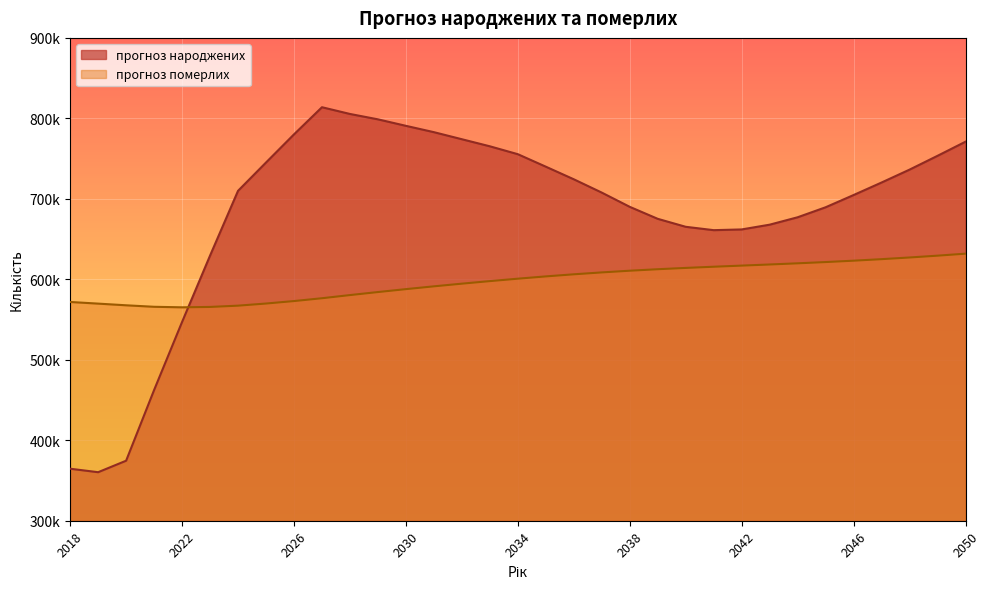

At how many categories does at least one series exceed 689324?

21